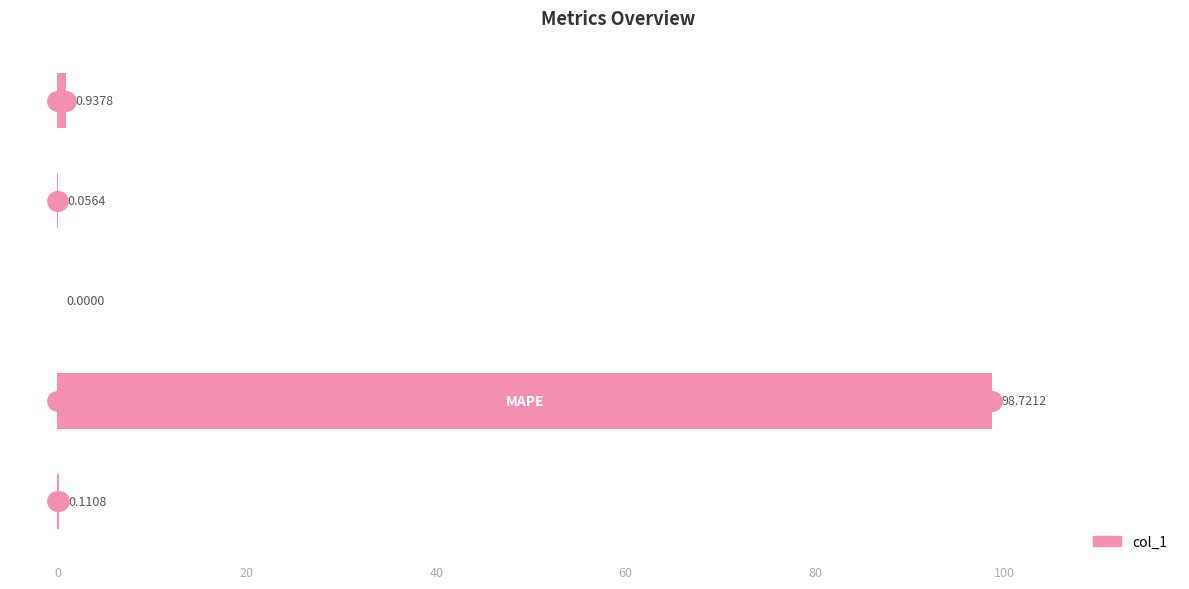

What is the sum of all values?

99.8